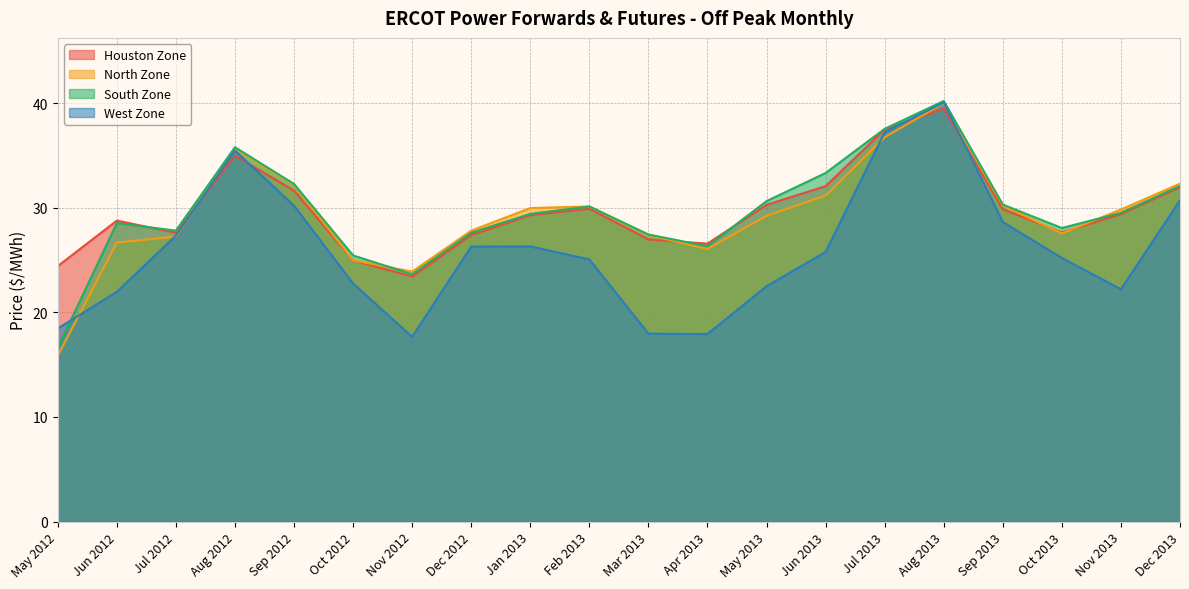

How many lines are shown in the chart?

4